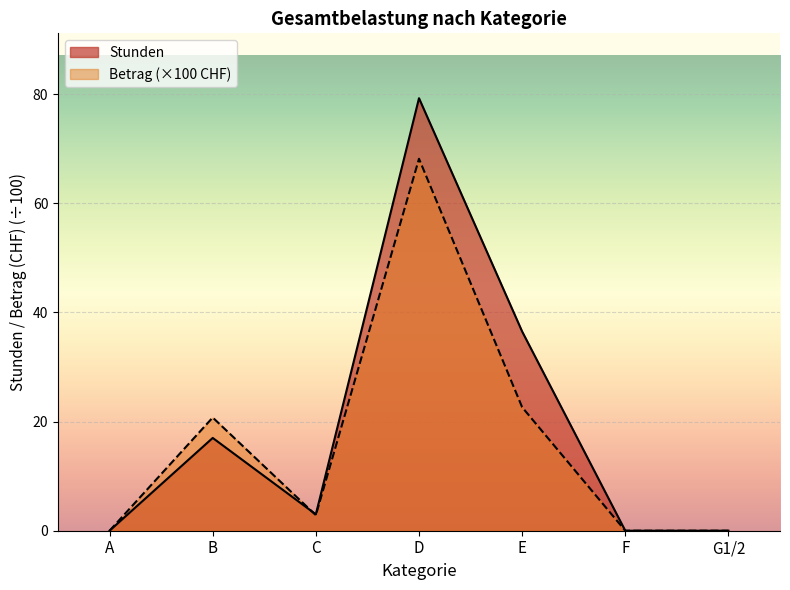

How many interior local valleys does the Stunden series have?

1